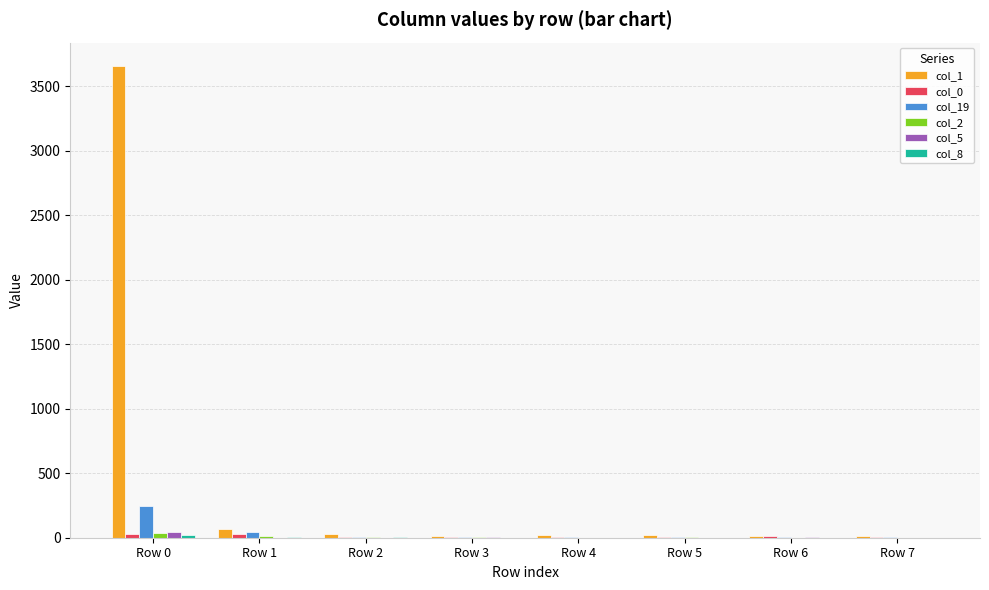

Which series has the largest total across all categories?

col_1